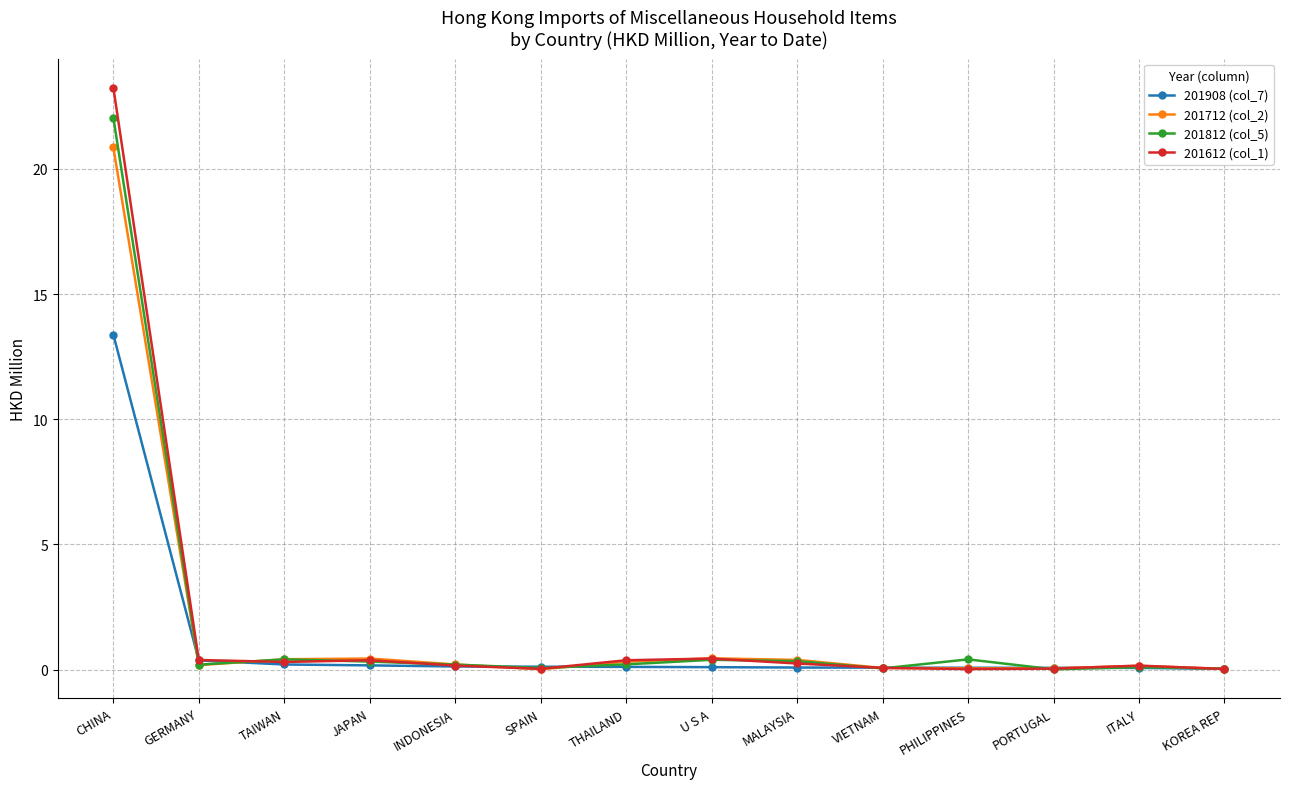

What is the maximum value shown in the chart?

23.2